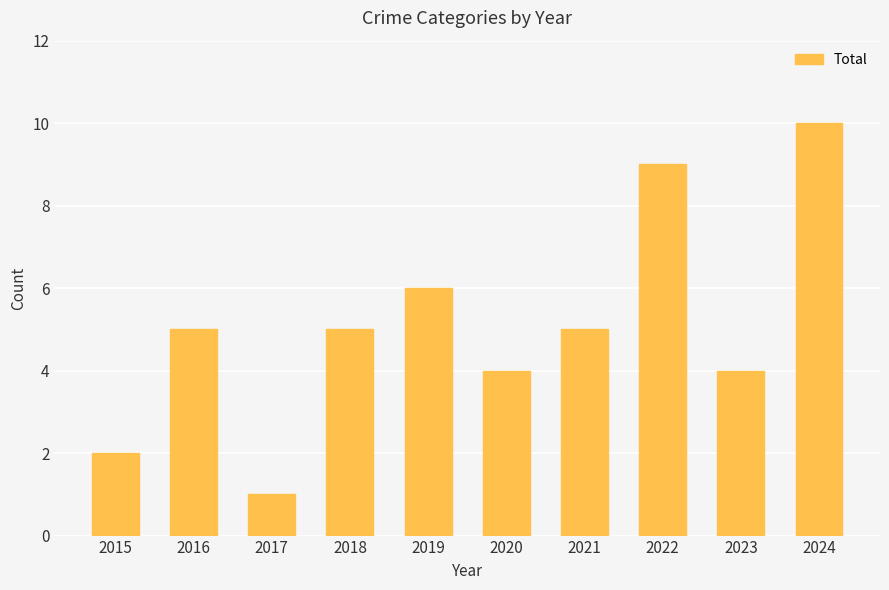

What is the value of the 5th bar from the left?

6